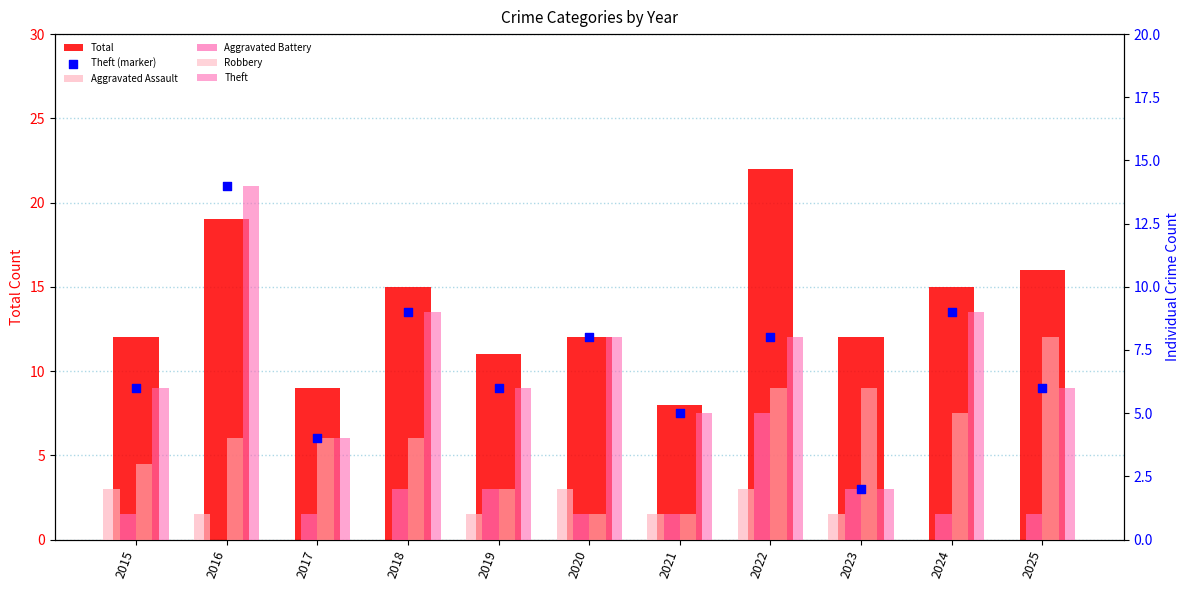

Which series has the largest total across all categories?

Total